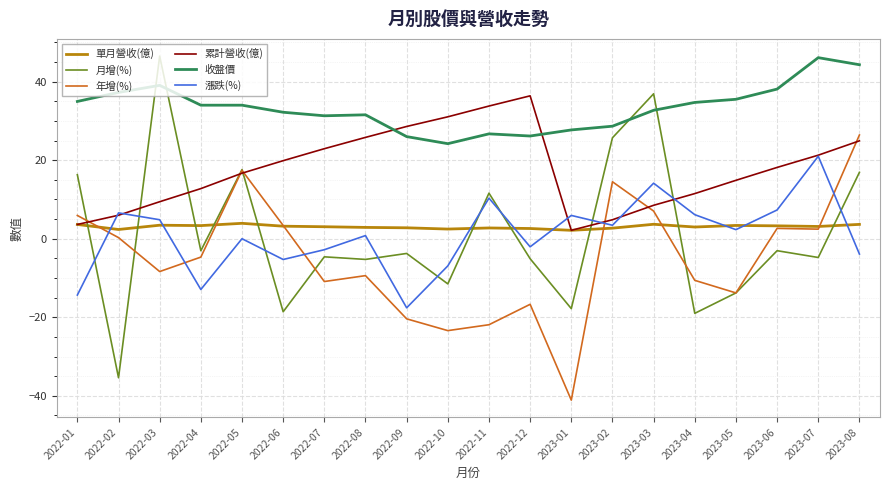

Is it true that 漲跌(%) equals -16.9 at 2022-04?

False